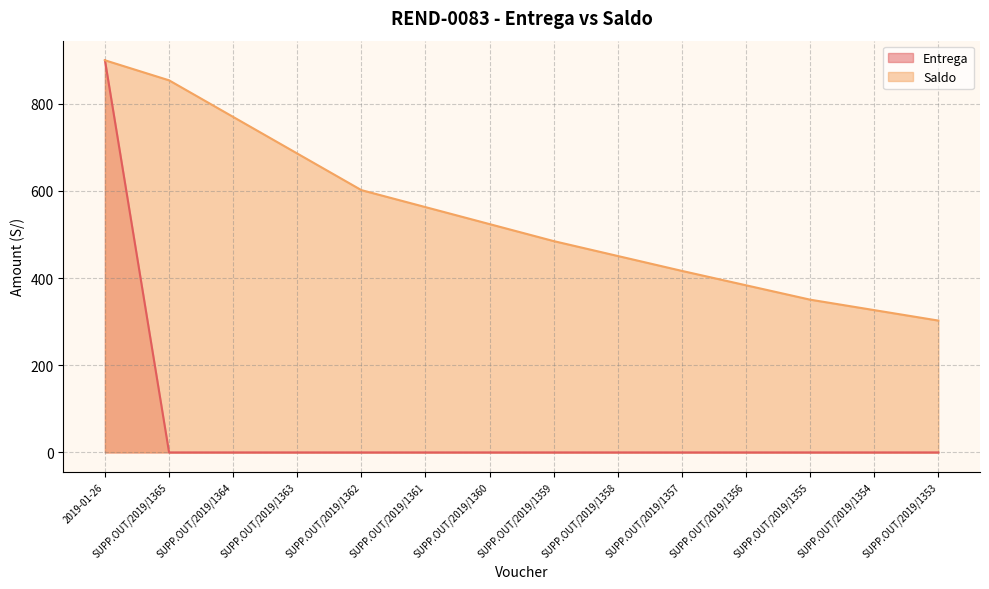

At which label does Saldo first exceed 524?

2019-01-26